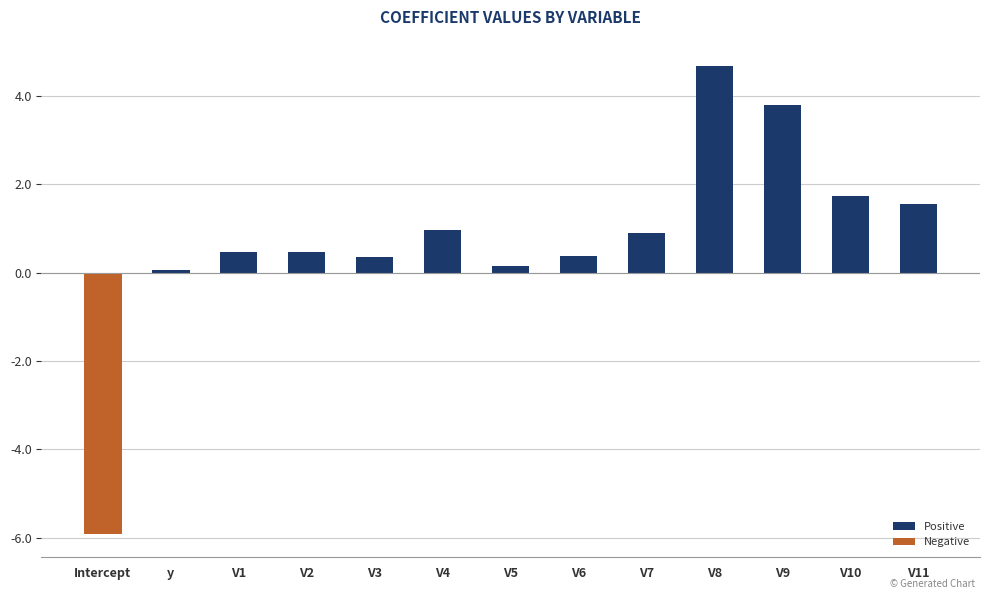

What is the difference between the second highest and second lowest values in the Positive series?

3.6